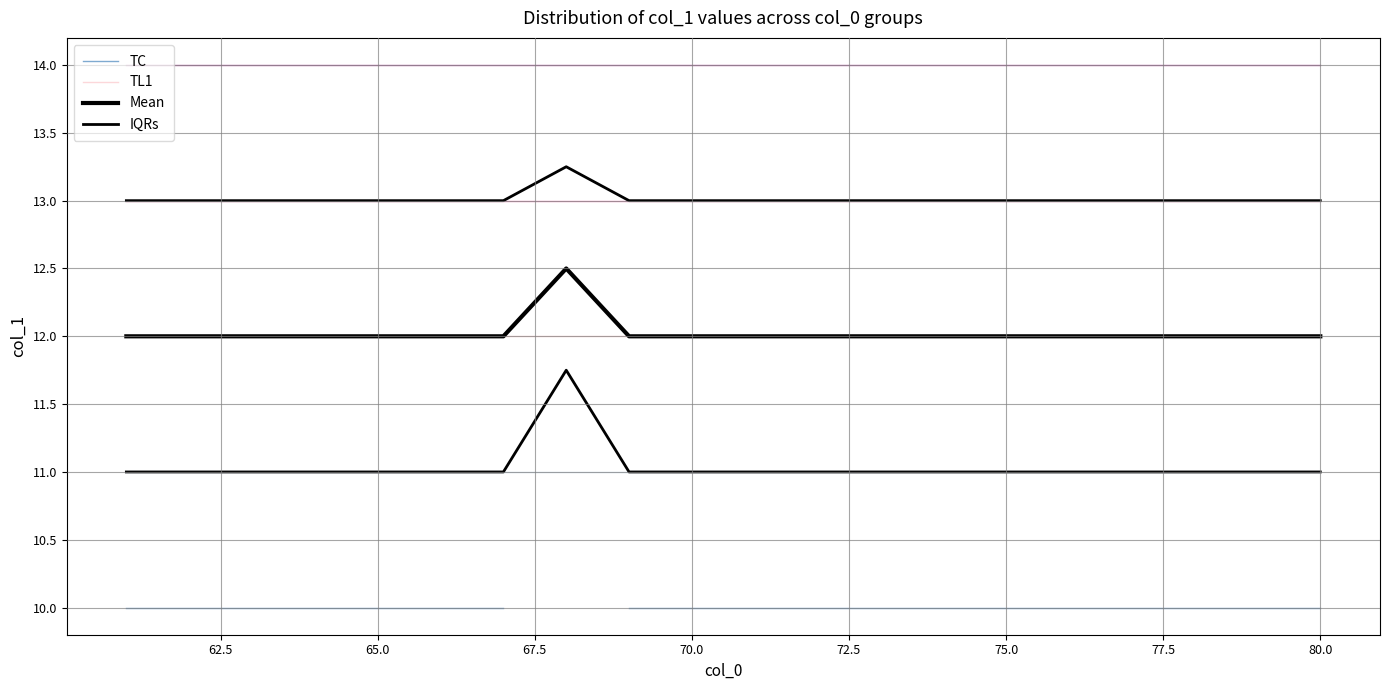

Does the chart display data point markers on the line(s)?

No